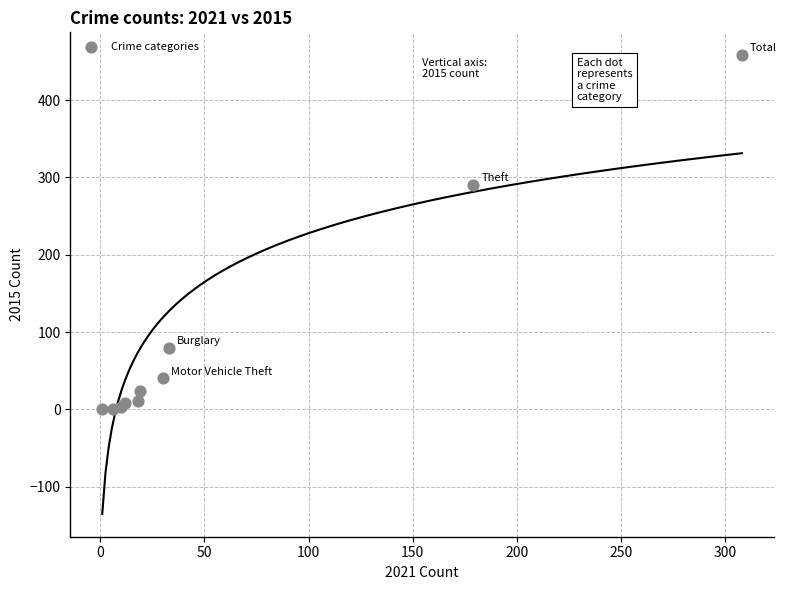

What Y value in the scatter plot is closest to 229?

290